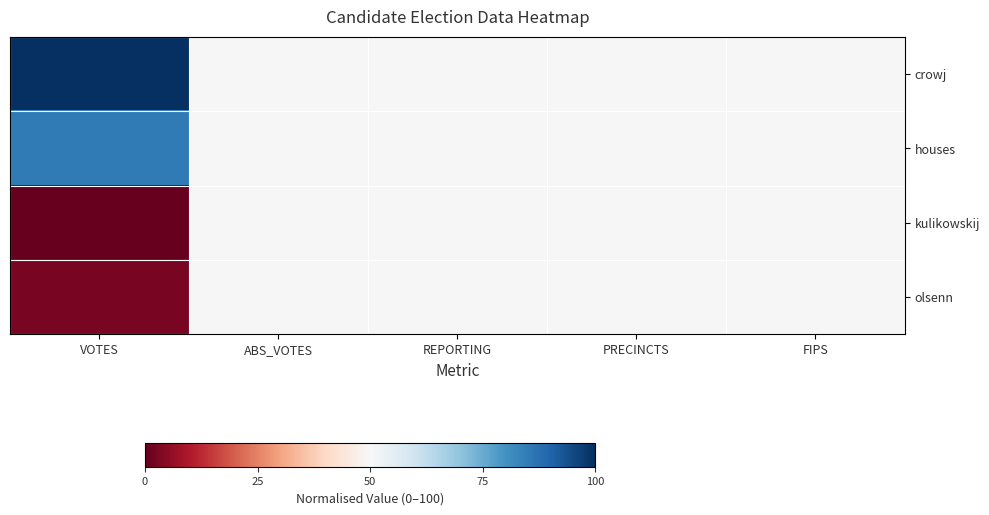

Count the number of data series in this chart.

4